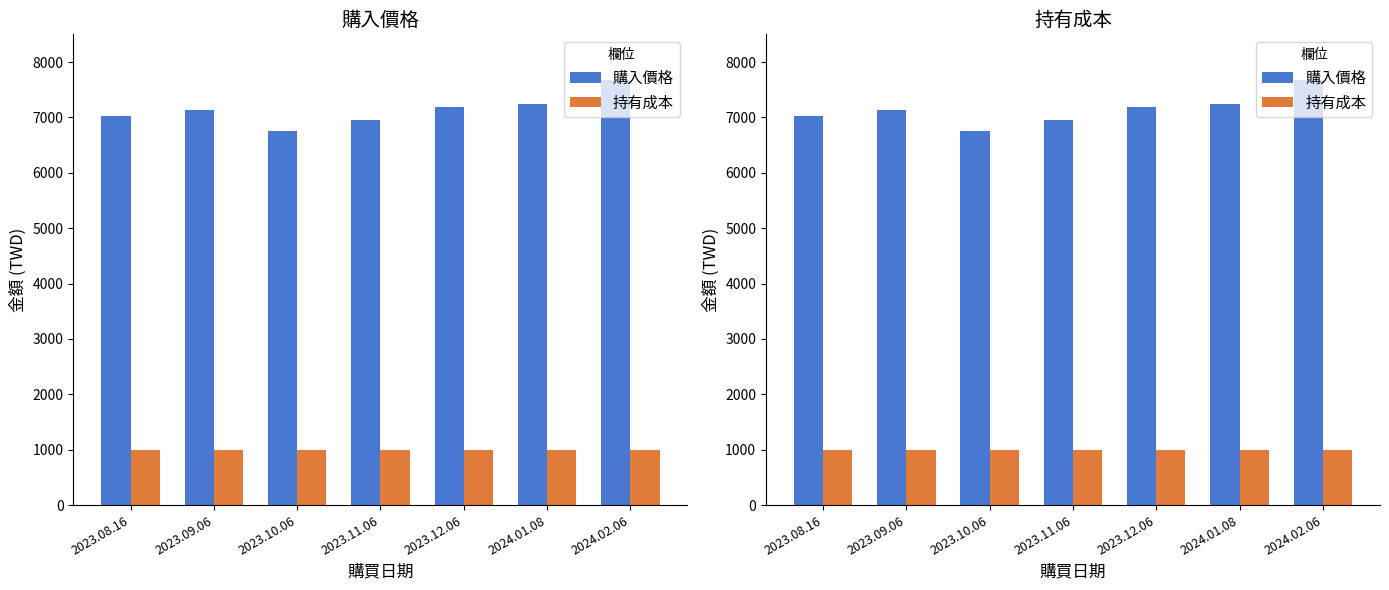

What is the minimum value for 購入價格?

6752.6